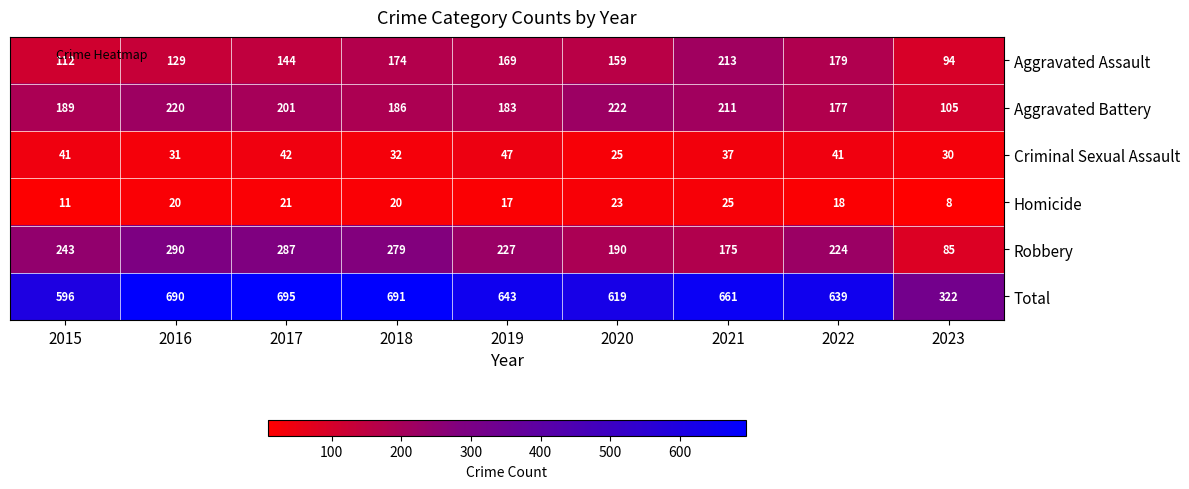

What is the minimum value shown in the chart?

8